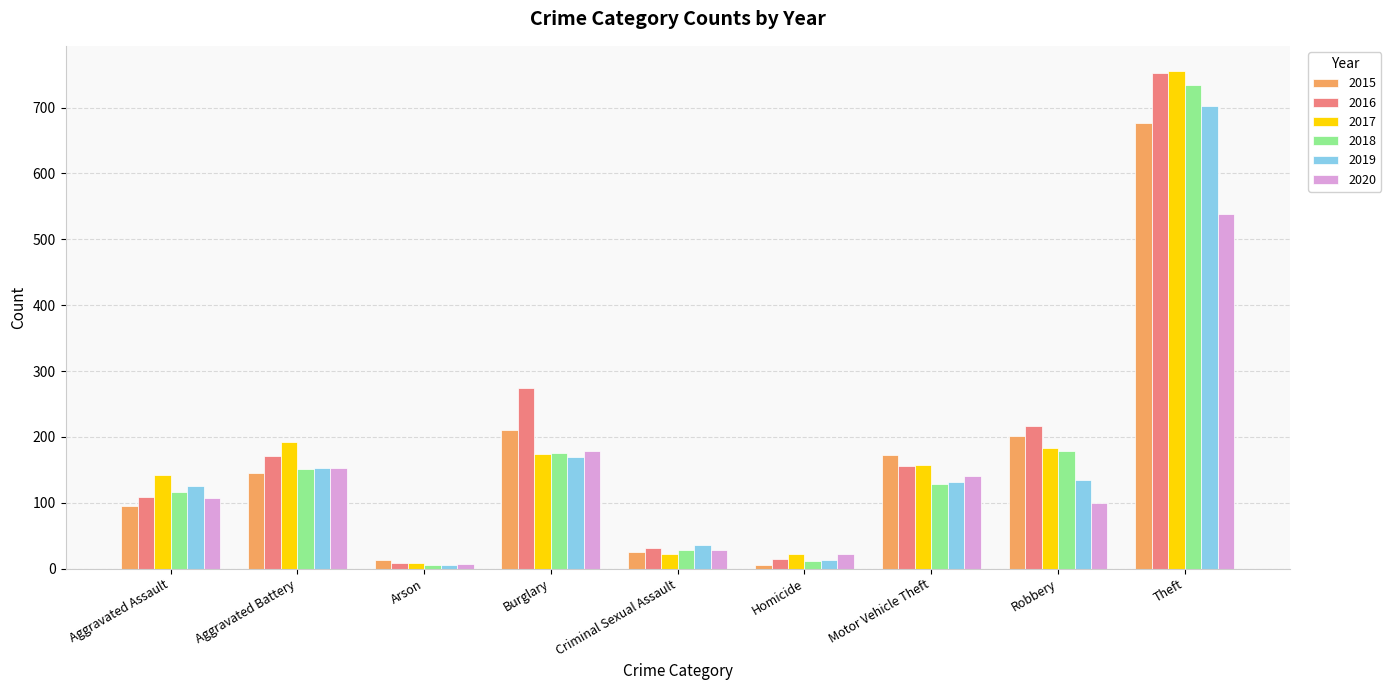

At which label is 2017 closest to 382?

Aggravated Battery